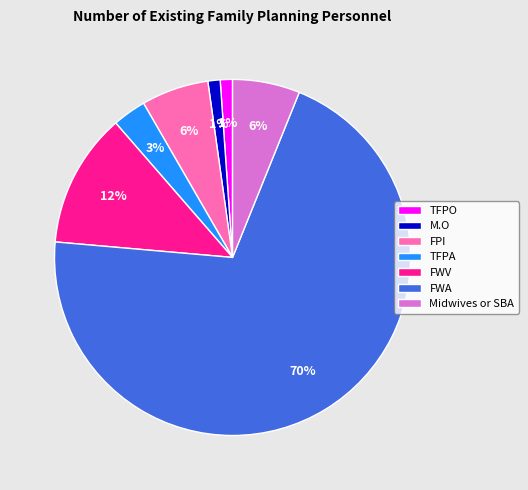

Approximately how many times larger is the value at Midwives or SBA compared to TFPA?

2.0